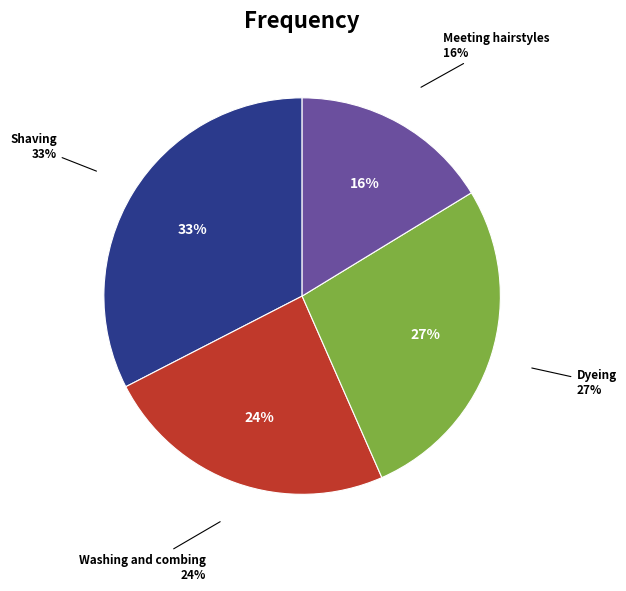

Between Dyeing and Washing and combing, which is larger?

Dyeing